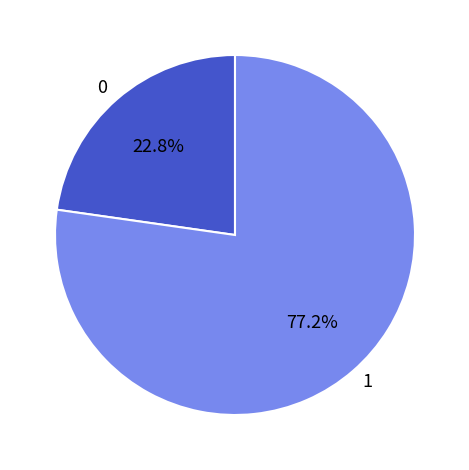

What percentage do 1 and 0 together represent?

100.0%